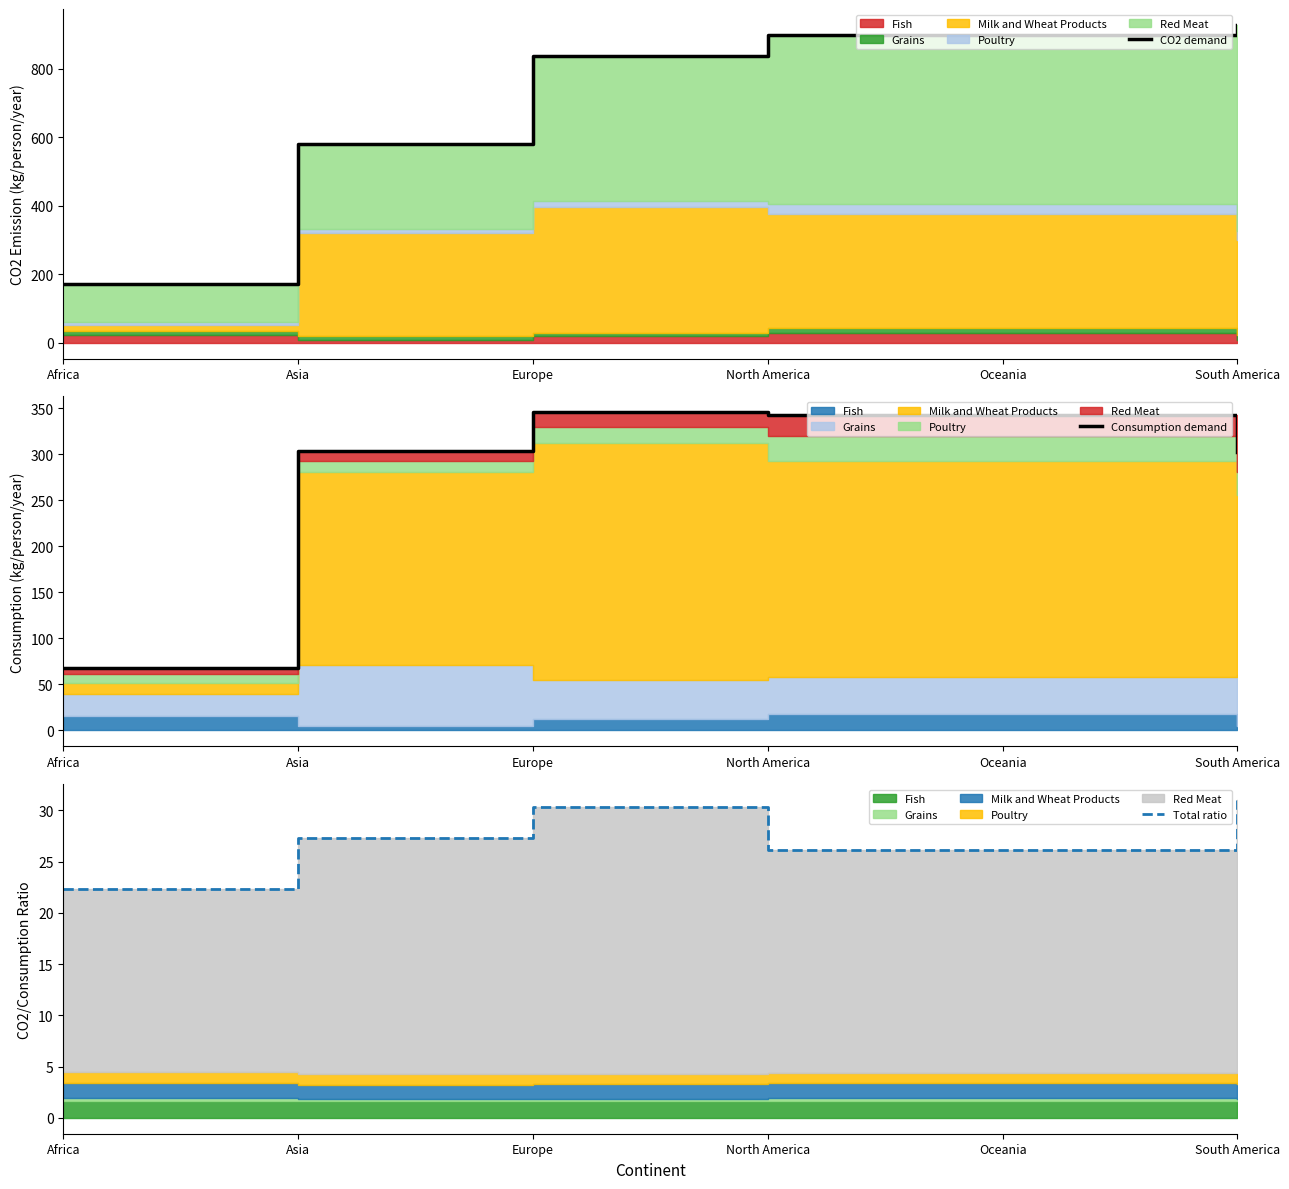

True or false: CO2 demand and Total ratio cross at least once.

False